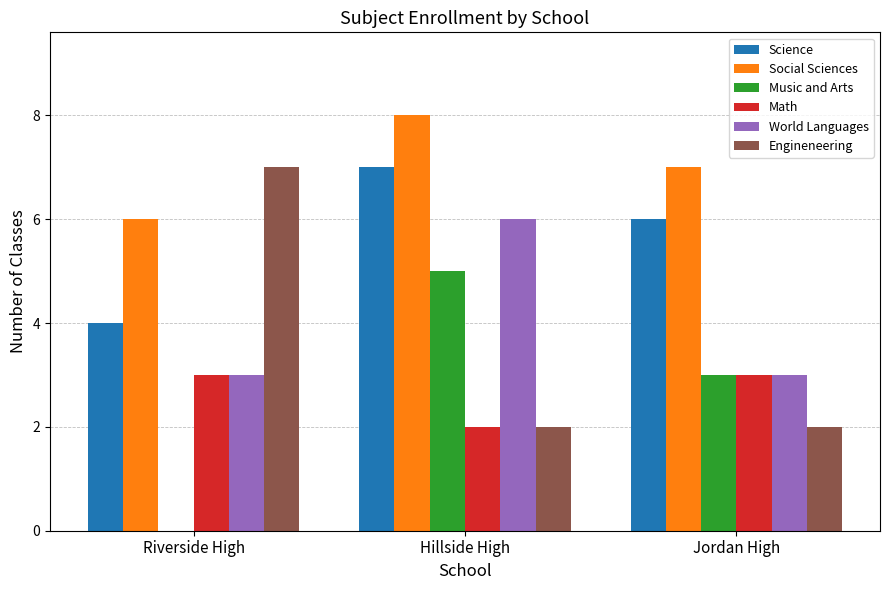

What is the sum of the Social Sciences values at Jordan High and Riverside High?

13